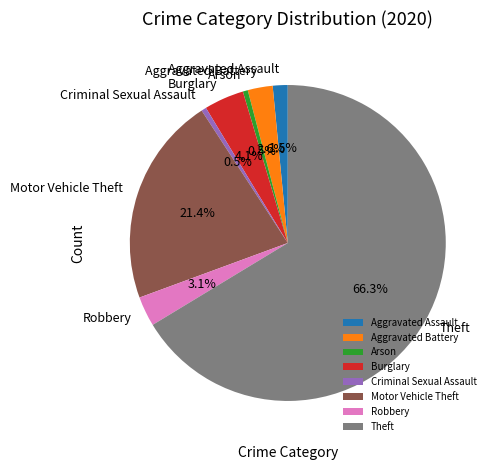

What percentage is the Robbery slice, to the nearest percent?

3%